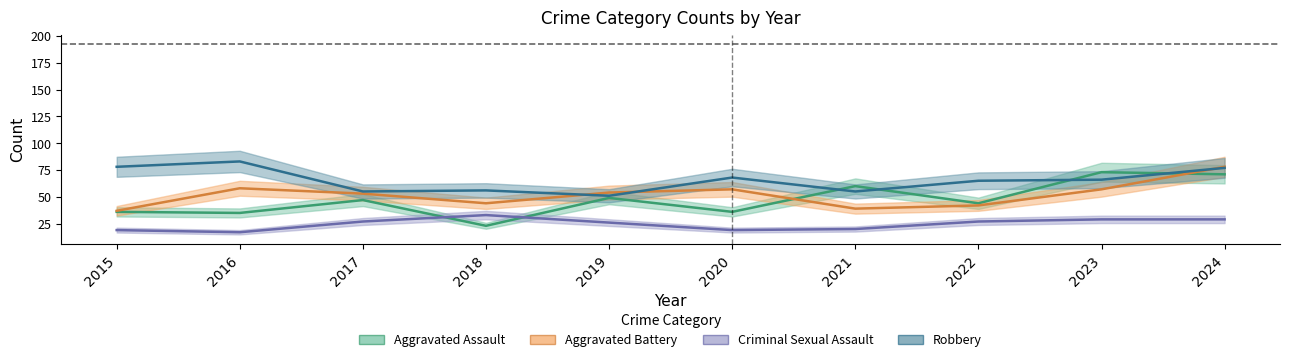

The value of Robbery at 2024 is 129. True or false?

False